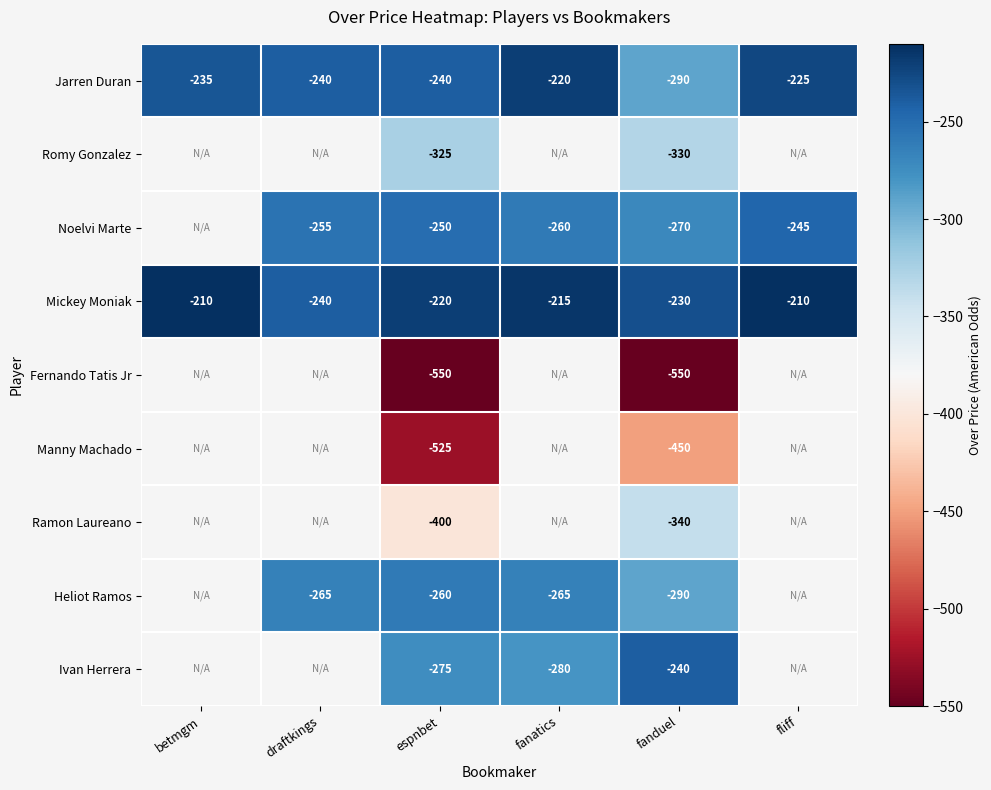

What is the greatest value displayed?

-210.0